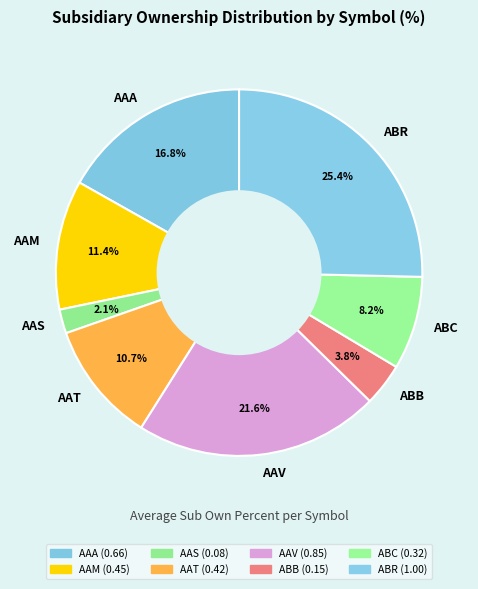

To the nearest percent, what is the combined percentage of AAS and ABB?

6%